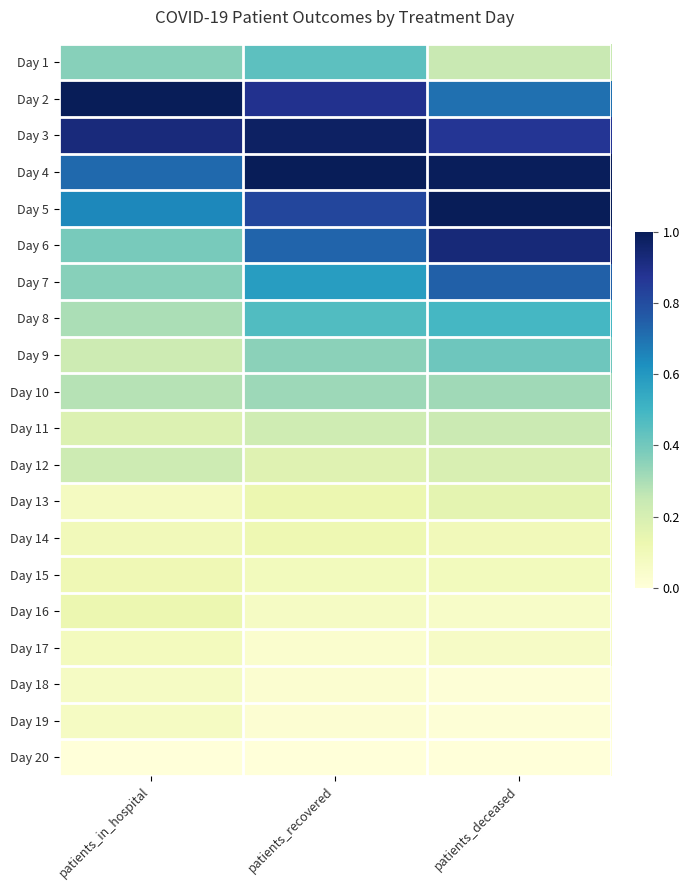

Reading left to right, transcribe all the data shown in this chart.

Day 1: patients_in_hospital=0.4	patients_recovered=0.4	patients_deceased=0.2
Day 2: patients_in_hospital=1.0	patients_recovered=0.9	patients_deceased=0.7
Day 3: patients_in_hospital=0.9	patients_recovered=1.0	patients_deceased=0.9
Day 4: patients_in_hospital=0.7	patients_recovered=1.0	patients_deceased=1.0
Day 5: patients_in_hospital=0.6	patients_recovered=0.8	patients_deceased=1.0
Day 6: patients_in_hospital=0.4	patients_recovered=0.7	patients_deceased=0.9
Day 7: patients_in_hospital=0.4	patients_recovered=0.6	patients_deceased=0.7
Day 8: patients_in_hospital=0.3	patients_recovered=0.5	patients_deceased=0.5
Day 9: patients_in_hospital=0.2	patients_recovered=0.4	patients_deceased=0.4
Day 10: patients_in_hospital=0.3	patients_recovered=0.3	patients_deceased=0.3
Day 11: patients_in_hospital=0.2	patients_recovered=0.2	patients_deceased=0.2
Day 12: patients_in_hospital=0.2	patients_recovered=0.2	patients_deceased=0.2
Day 13: patients_in_hospital=0.1	patients_recovered=0.1	patients_deceased=0.2
Day 14: patients_in_hospital=0.1	patients_recovered=0.1	patients_deceased=0.1
Day 15: patients_in_hospital=0.1	patients_recovered=0.1	patients_deceased=0.1
Day 16: patients_in_hospital=0.1	patients_recovered=0.1	patients_deceased=0.1
Day 17: patients_in_hospital=0.1	patients_recovered=0.0	patients_deceased=0.1
Day 18: patients_in_hospital=0.1	patients_recovered=0.0	patients_deceased=0.0
Day 19: patients_in_hospital=0.1	patients_recovered=0.0	patients_deceased=0.0
Day 20: patients_in_hospital=0.0	patients_recovered=0.0	patients_deceased=0.0